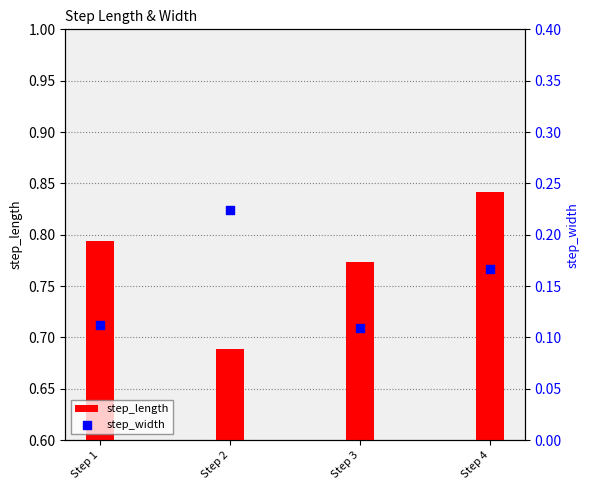

Which series reaches the minimum Y coordinate?

step_width